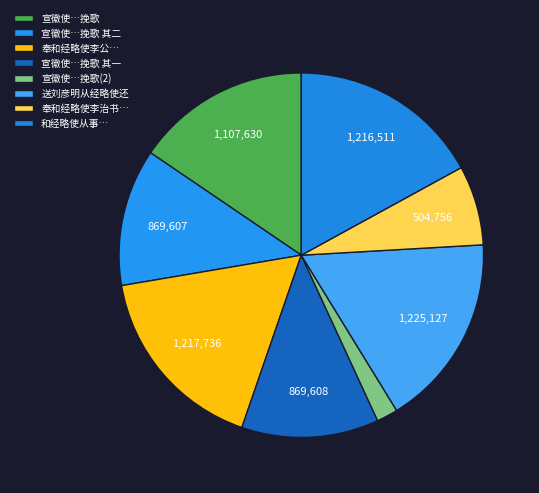

How many segments does this pie chart have?

8